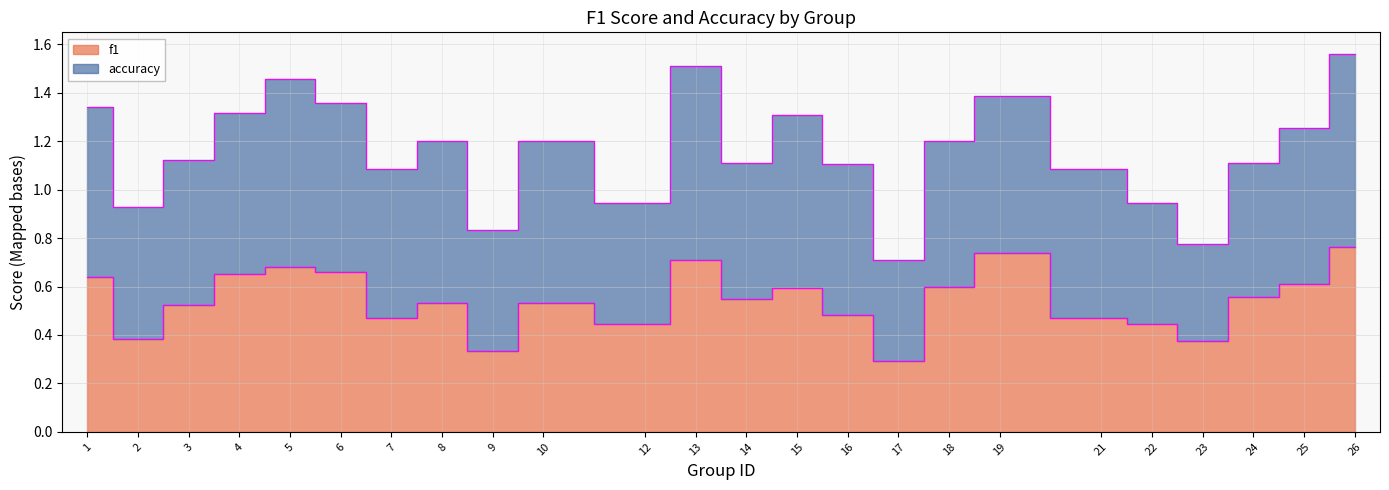

What is the minimum value shown in the chart?

0.3